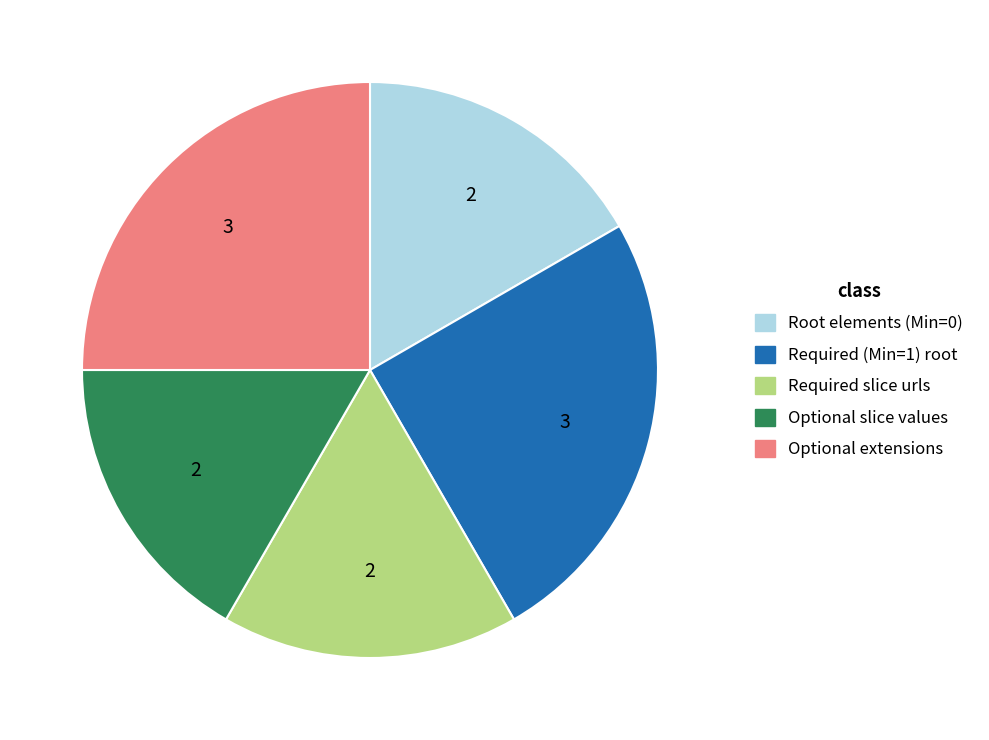

Does any single category account for the majority?

No